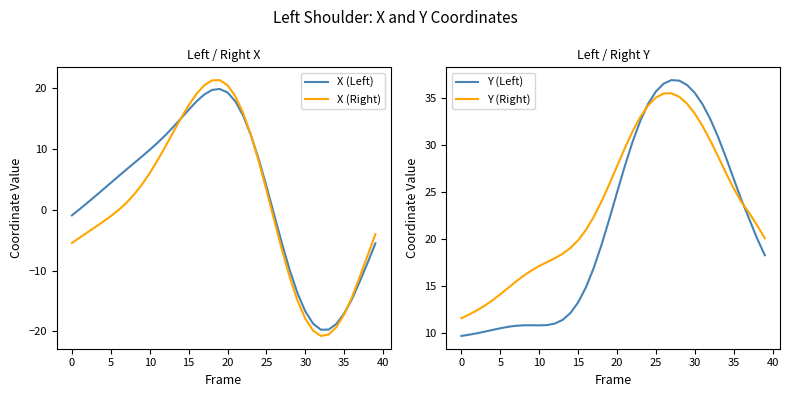

Is it true that Y (Left) equals 35.6 at 30?

True